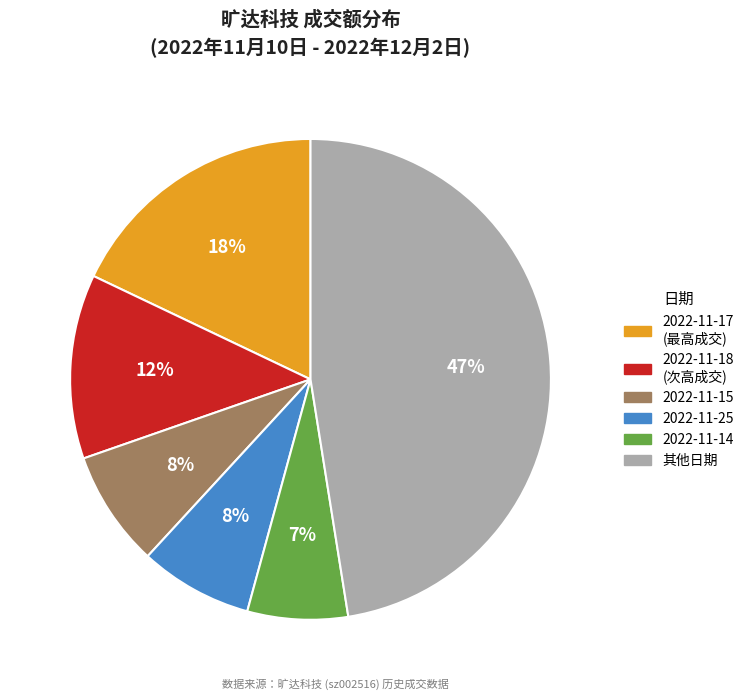

Count the number of slices in the pie.

6